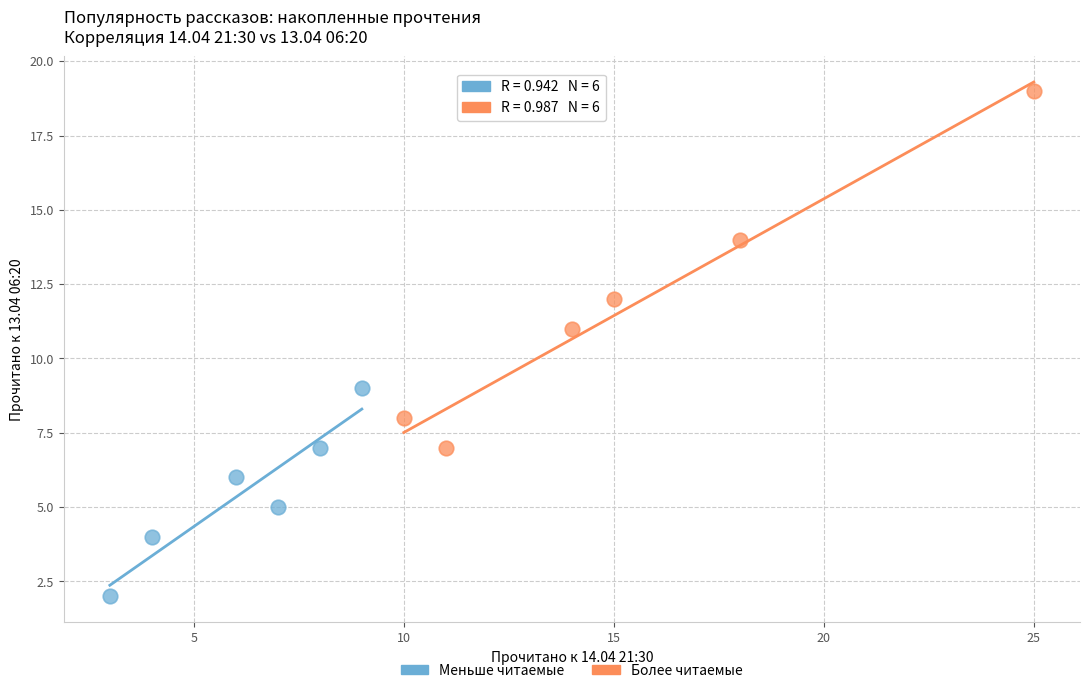

Which series reaches the maximum Y coordinate?

Более читаемые